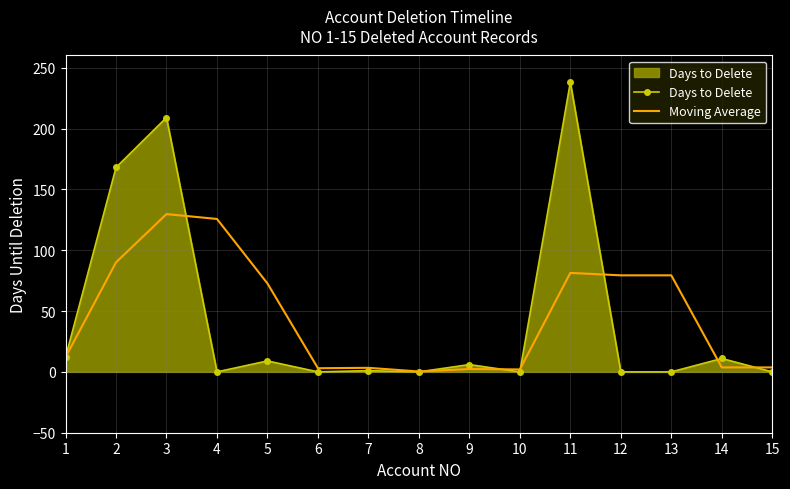

Rank the series by their maximum value, from highest to lowest.

Days to Delete, Moving Average